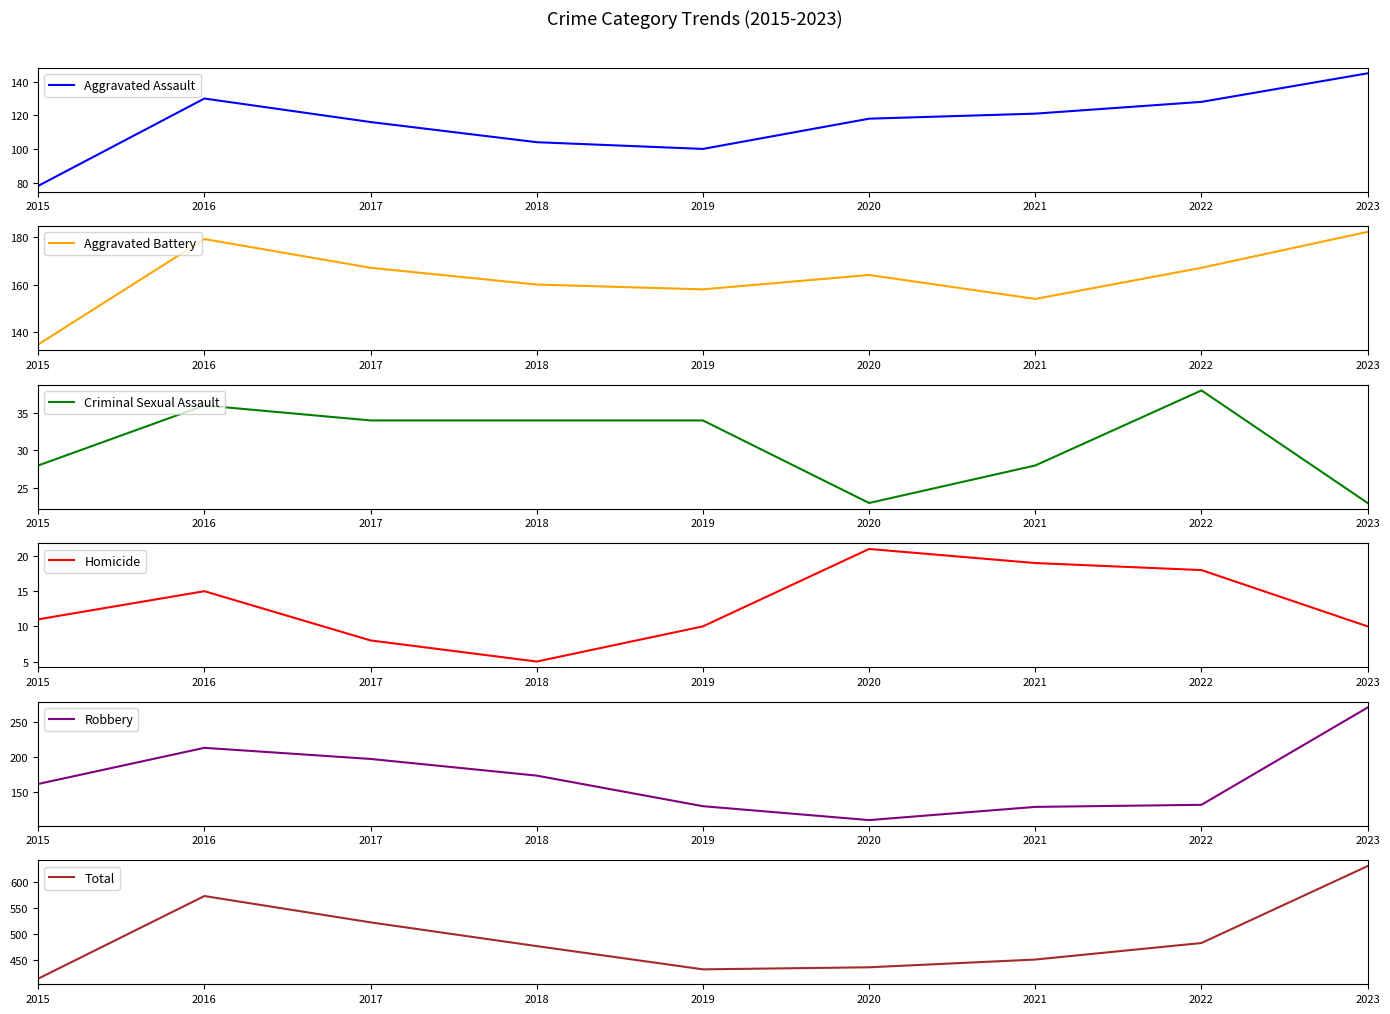

At which label does Homicide reach its peak?

2020